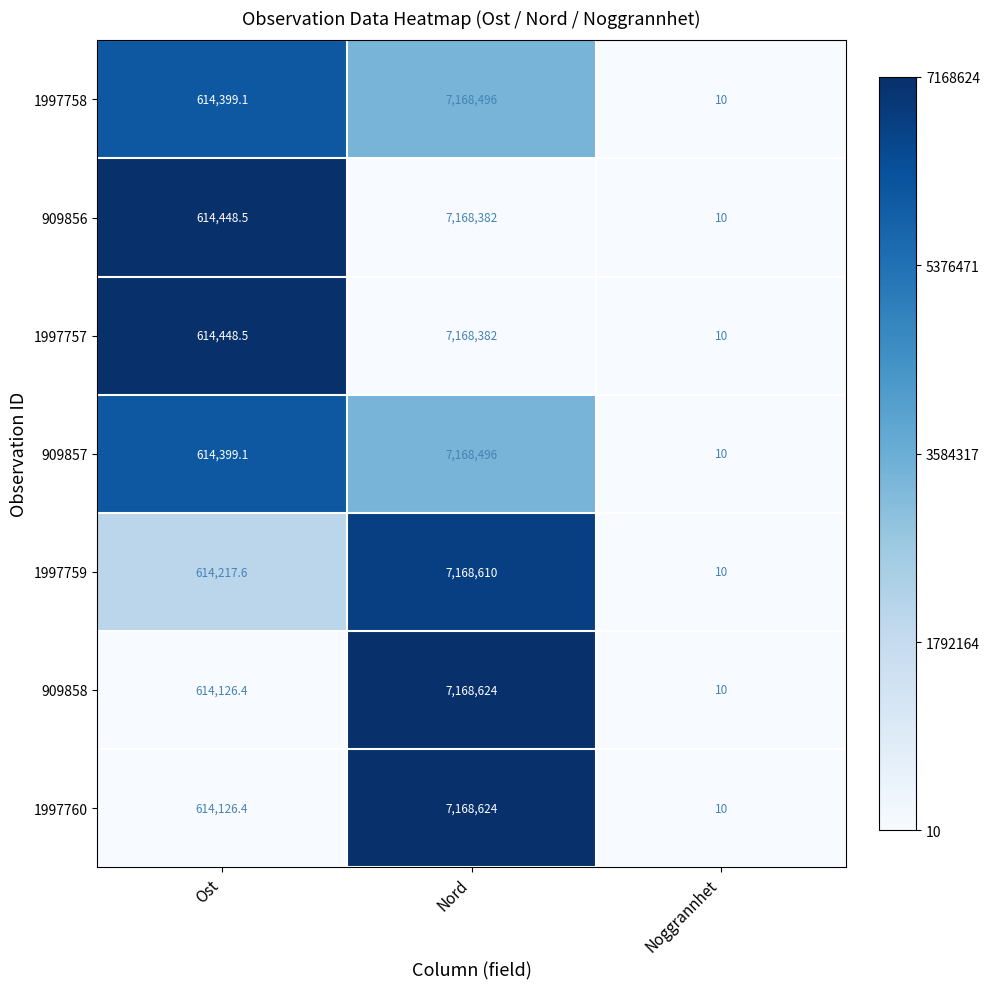

The 909857 series shows 3565038.1 at Nord. True or false?

False